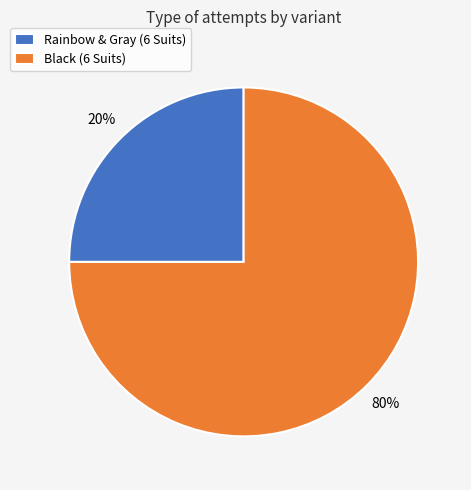

What is the majority slice?

Black (6 Suits)